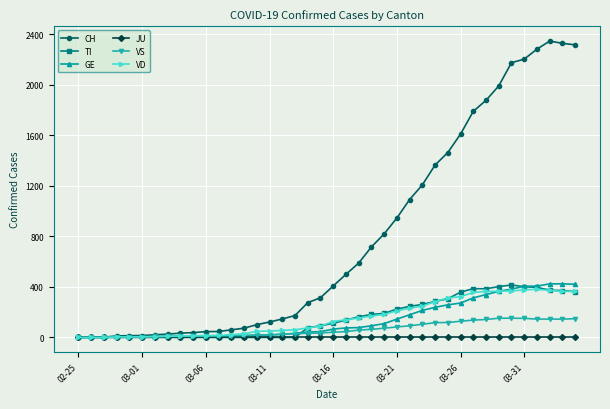

What are all the series names shown in the legend?

CH, TI, GE, JU, VS, VD